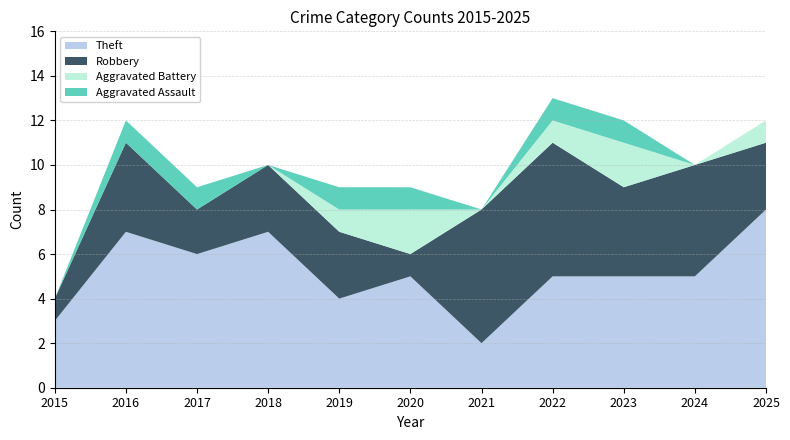

Reading left to right, what are all the values shown in this chart?

Aggravated Assault: 2015=0	2016=1	2017=1	2018=0	2019=1	2020=1	2021=0	2022=1	2023=1	2024=0	2025=0
Aggravated Battery: 2015=0	2016=0	2017=0	2018=0	2019=1	2020=2	2021=0	2022=1	2023=2	2024=0	2025=1
Robbery: 2015=1	2016=4	2017=2	2018=3	2019=3	2020=1	2021=6	2022=6	2023=4	2024=5	2025=3
Theft: 2015=3	2016=7	2017=6	2018=7	2019=4	2020=5	2021=2	2022=5	2023=5	2024=5	2025=8